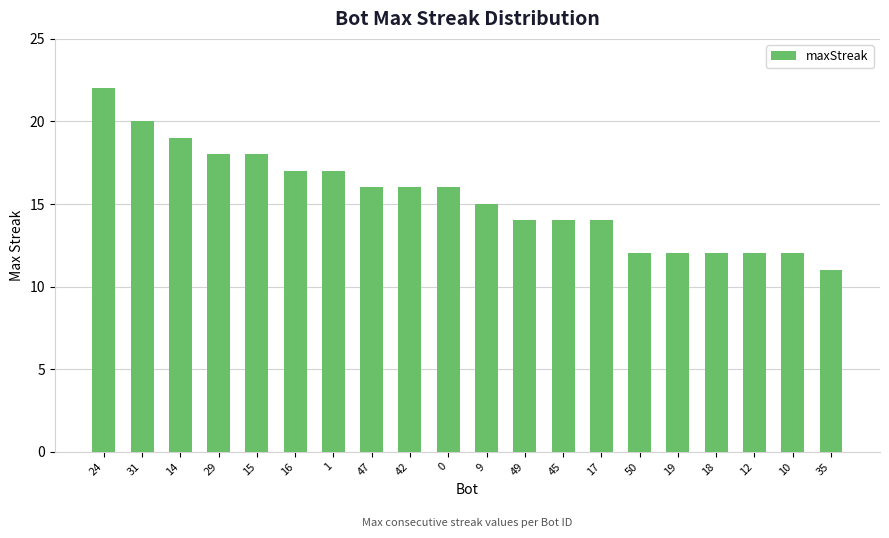

What is the label of the 17th bar from the right?

29